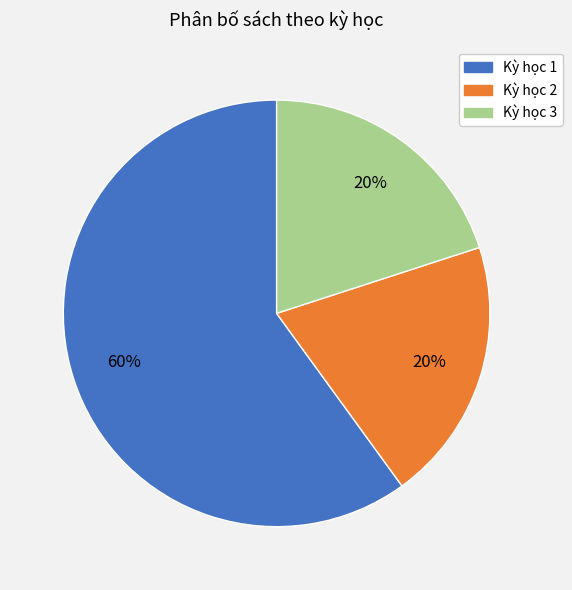

Is it true that Kỳ học 2 is 20% of the pie?

True